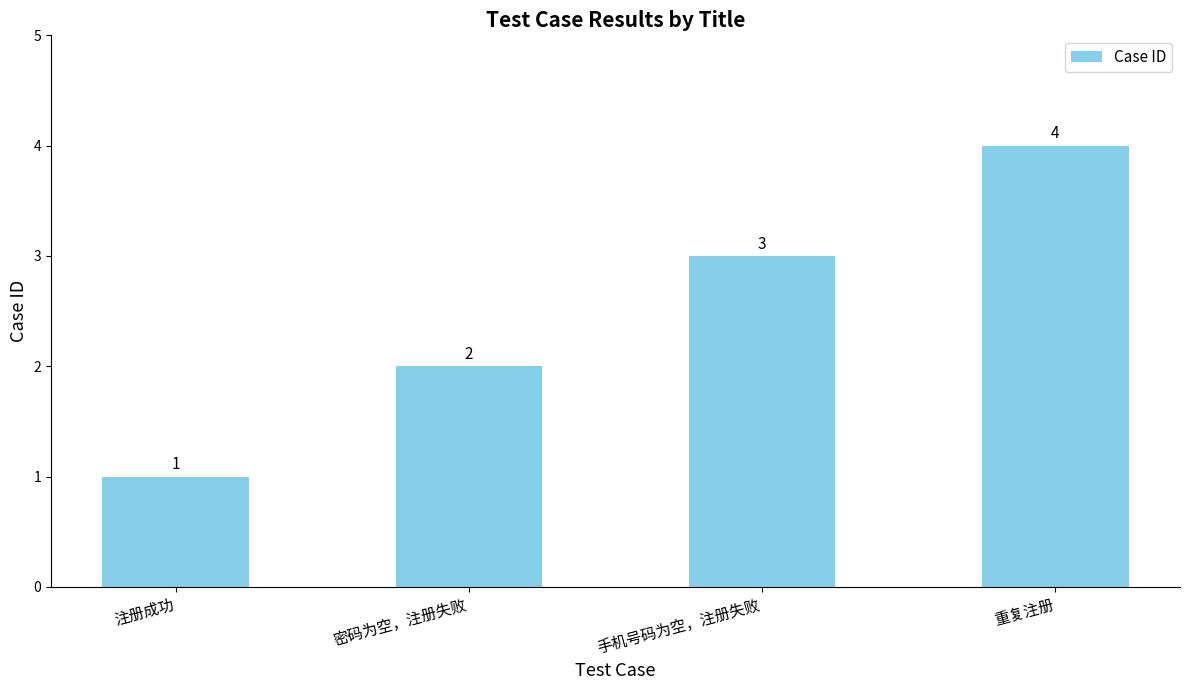

What position from the right is 密码为空，注册失败?

3